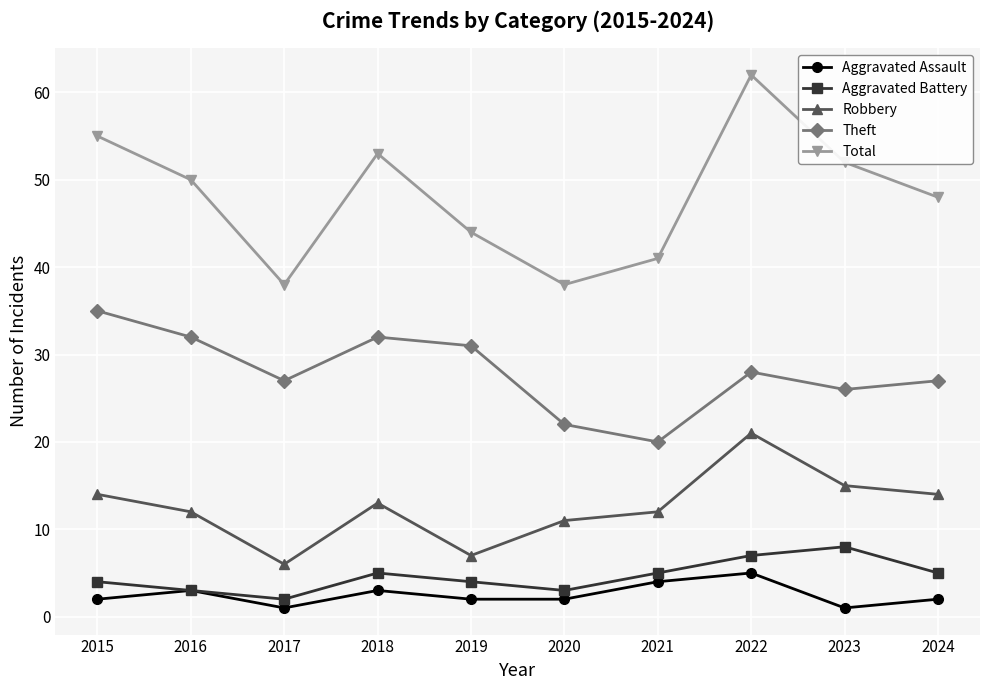

What is the value of the Total point at the 2nd from the left?

50